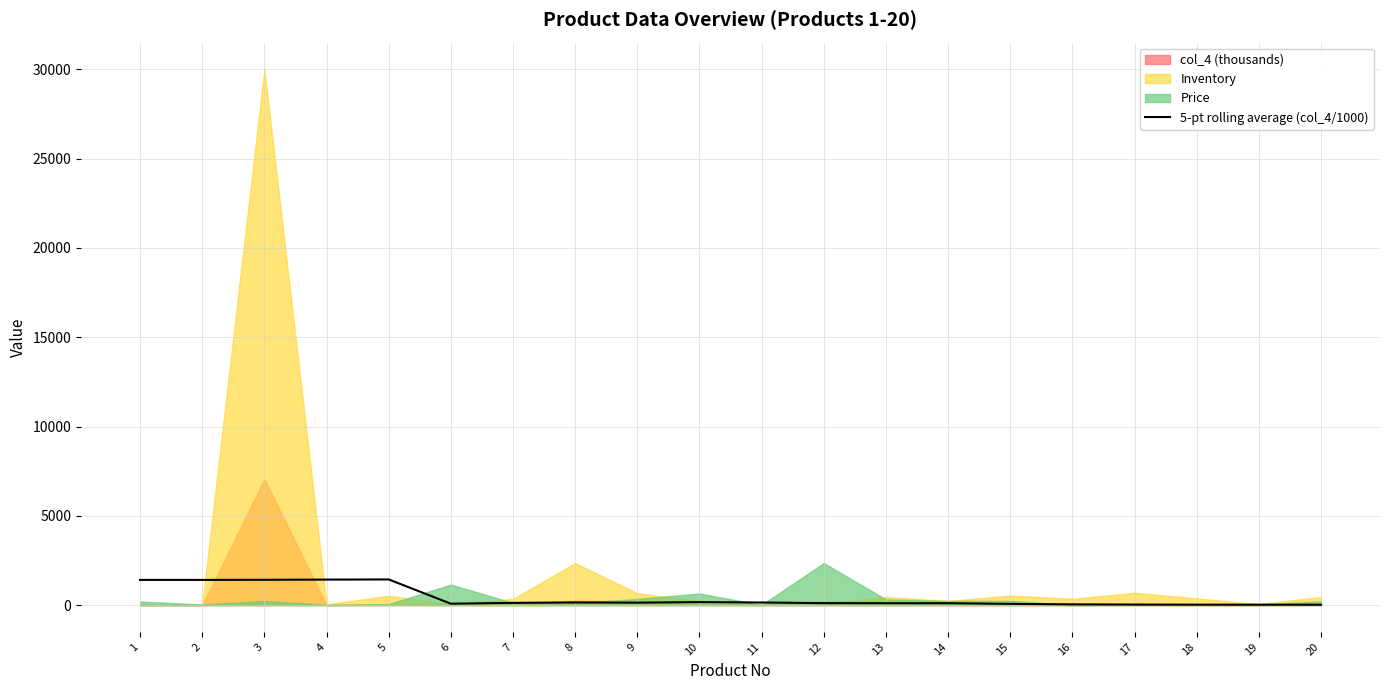

What is the average value?

422.3